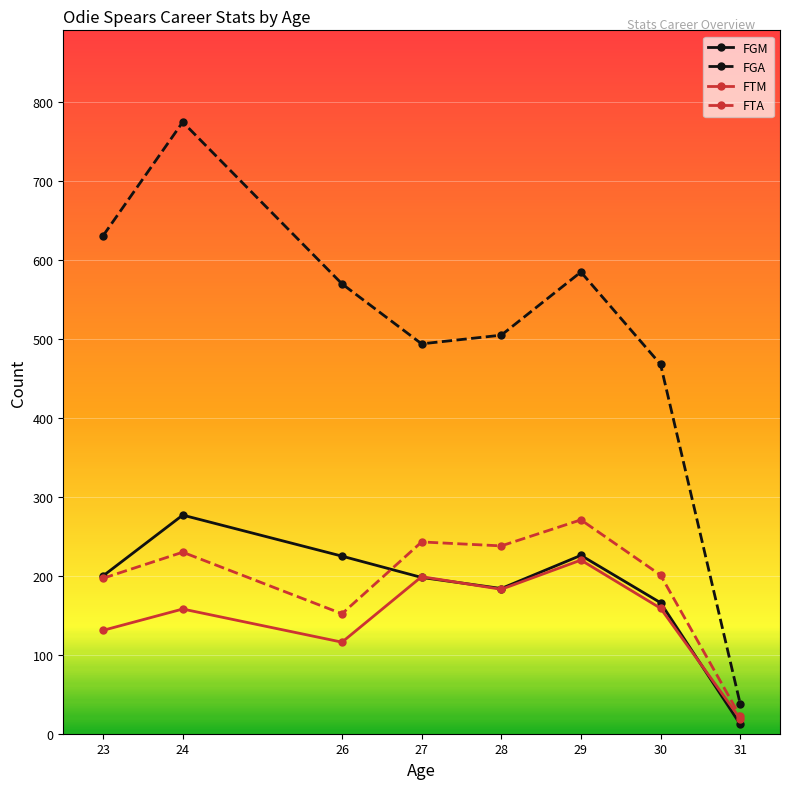

What is the value of the FGA point at the 5th from the left?

505